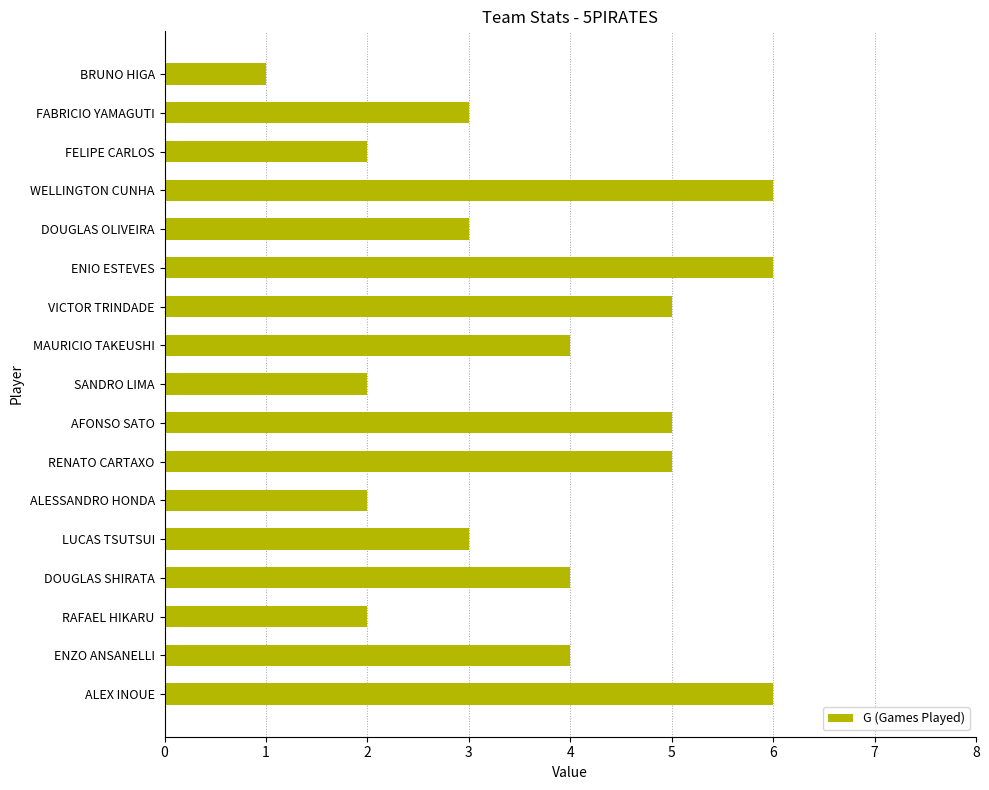

Count the number of categories in the chart.

17